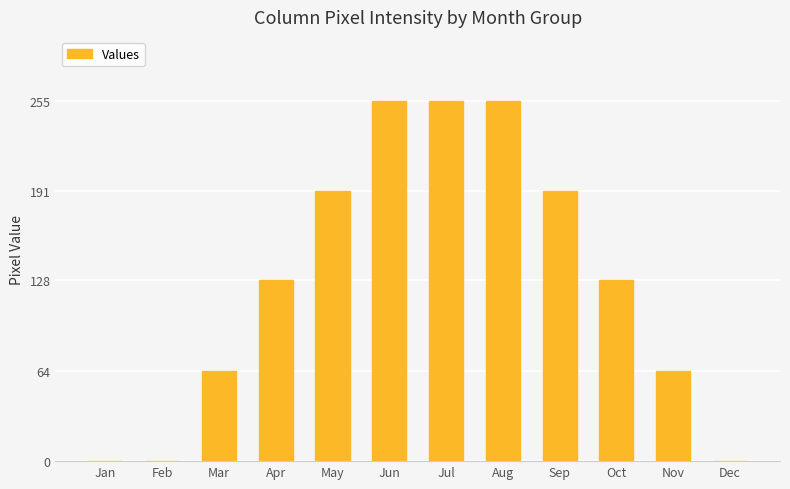

Read the value at Jun.

255